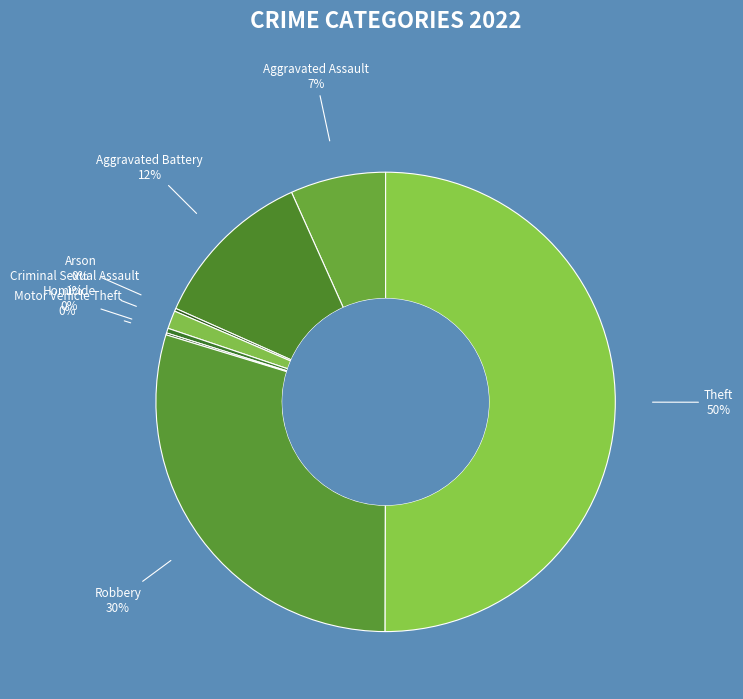

Does any single category account for the majority?

Yes